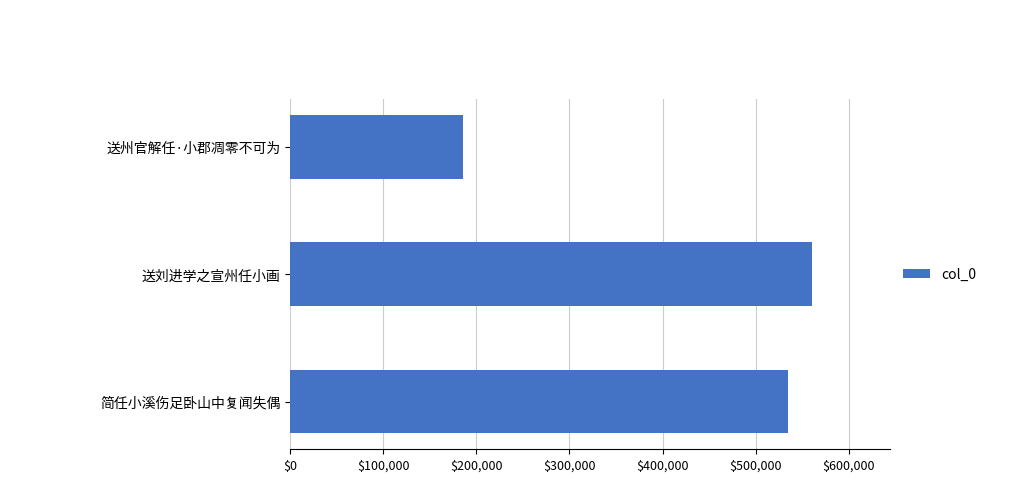

What is the difference between the maximum and minimum values?

374737